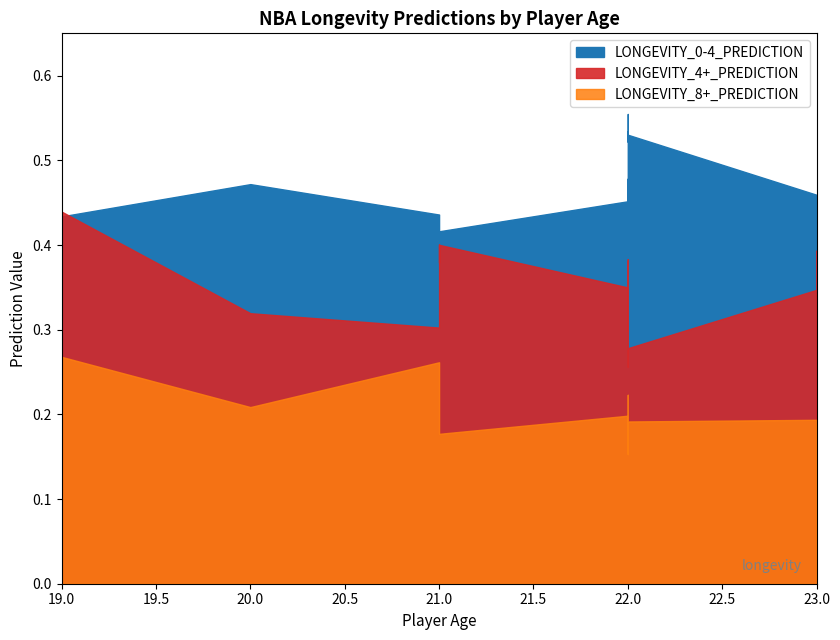

What are all the series names shown in the legend?

LONGEVITY_0-4_PREDICTION, LONGEVITY_4+_PREDICTION, LONGEVITY_8+_PREDICTION